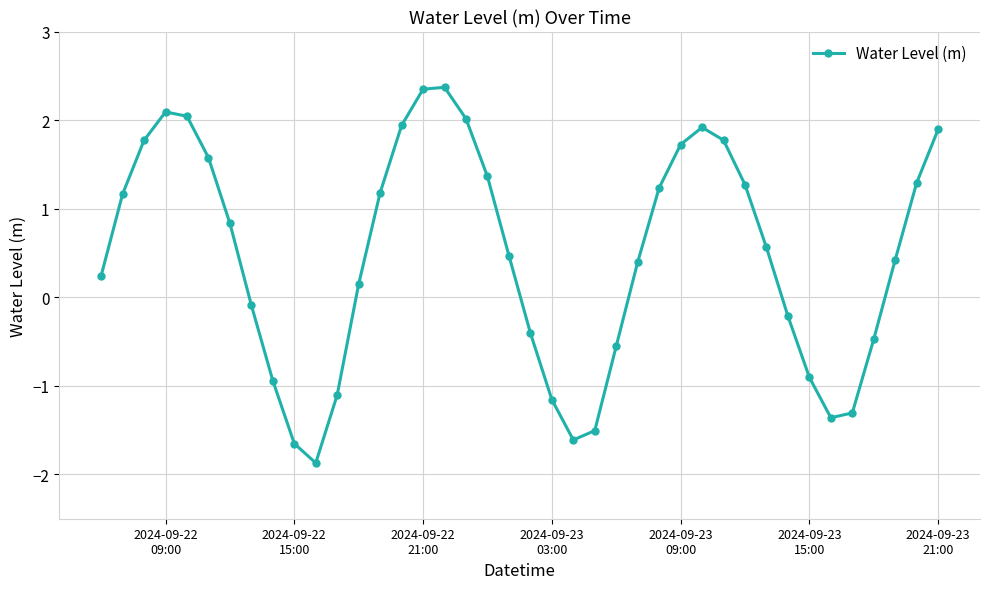

Does the chart display data point markers on the line(s)?

Yes